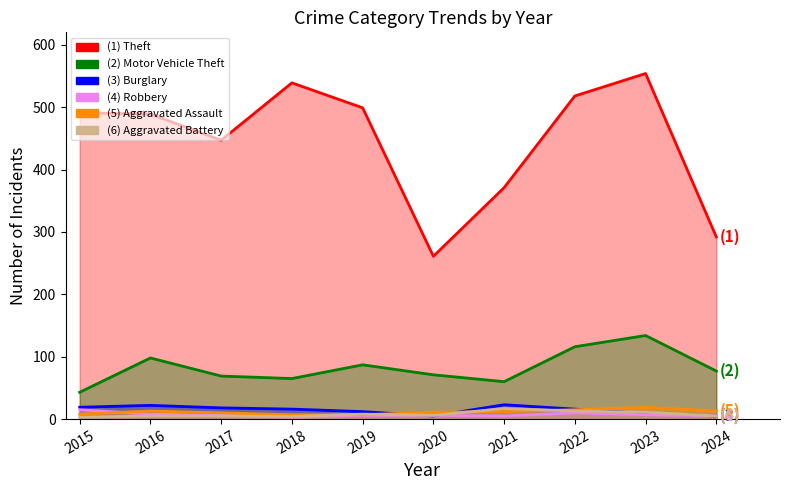

At which category does Aggravated Battery reach its first local valley?

2018